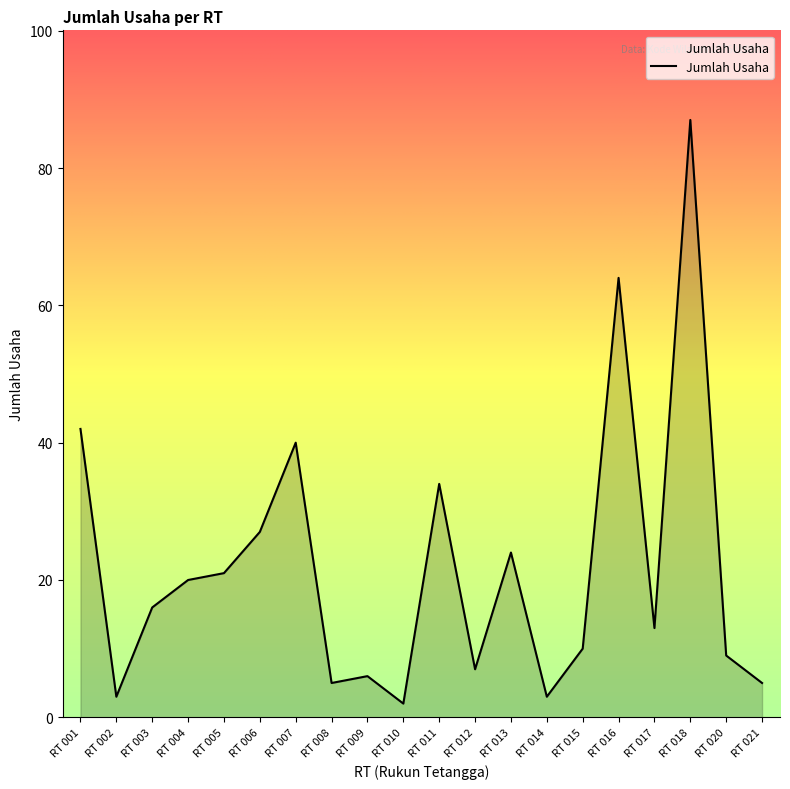

What is the difference between the maximum and minimum values?

85